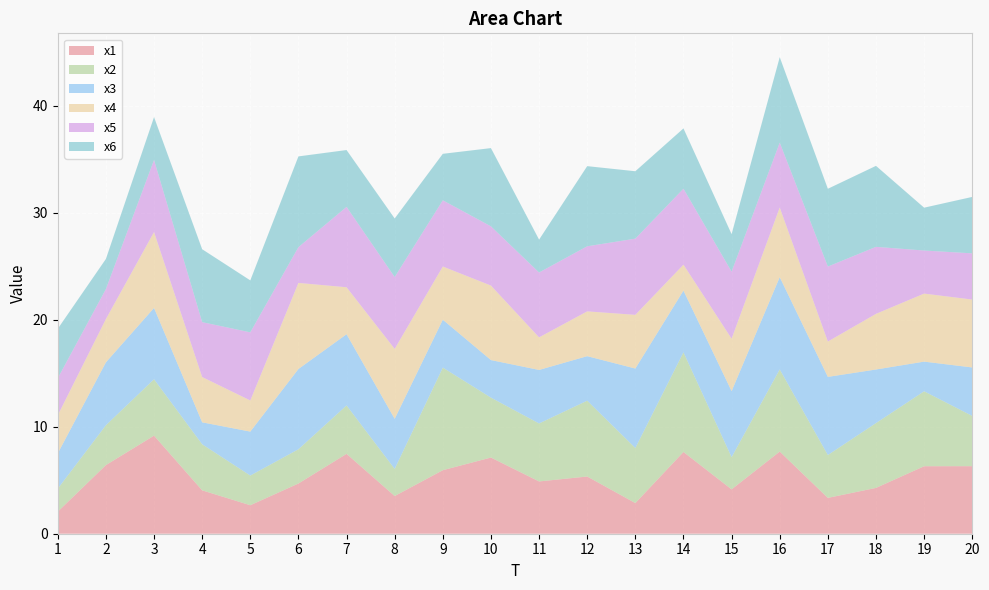

Reading left to right, what are all the values shown in this chart?

x1: 1=2.1	2=6.4	3=9.2	4=4.1	5=2.7	6=4.7	7=7.5	8=3.5	9=5.9	10=7.1	11=4.9	12=5.3	13=2.9	14=7.6	15=4.1	16=7.7	17=3.3	18=4.3	19=6.3	20=6.3
x2: 1=2.2	2=3.7	3=5.3	4=4.3	5=2.8	6=3.2	7=4.5	8=2.5	9=9.6	10=5.6	11=5.4	12=7.1	13=5.1	14=9.3	15=3.0	16=7.7	17=4.0	18=6.1	19=7.0	20=4.7
x3: 1=3.3	2=5.9	3=6.7	4=2.0	5=4.1	6=7.5	7=6.7	8=4.7	9=4.5	10=3.5	11=5.0	12=4.2	13=7.4	14=5.8	15=6.2	16=8.6	17=7.3	18=5.0	19=2.8	20=4.5
x4: 1=3.6	2=4.0	3=7.1	4=4.2	5=2.9	6=8.0	7=4.4	8=6.5	9=5.0	10=7.0	11=3.0	12=4.2	13=5.0	14=2.4	15=4.9	16=6.5	17=3.3	18=5.2	19=6.4	20=6.3
x5: 1=3.5	2=2.8	3=6.7	4=5.1	5=6.4	6=3.3	7=7.5	8=6.7	9=6.2	10=5.5	11=6.1	12=6.1	13=7.1	14=7.1	15=6.3	16=6.1	17=7.0	18=6.3	19=4.0	20=4.3
x6: 1=4.6	2=2.8	3=4.0	4=6.8	5=4.9	6=8.5	7=5.3	8=5.5	9=4.3	10=7.3	11=3.1	12=7.5	13=6.3	14=5.6	15=3.5	16=8.0	17=7.3	18=7.6	19=4.0	20=5.3